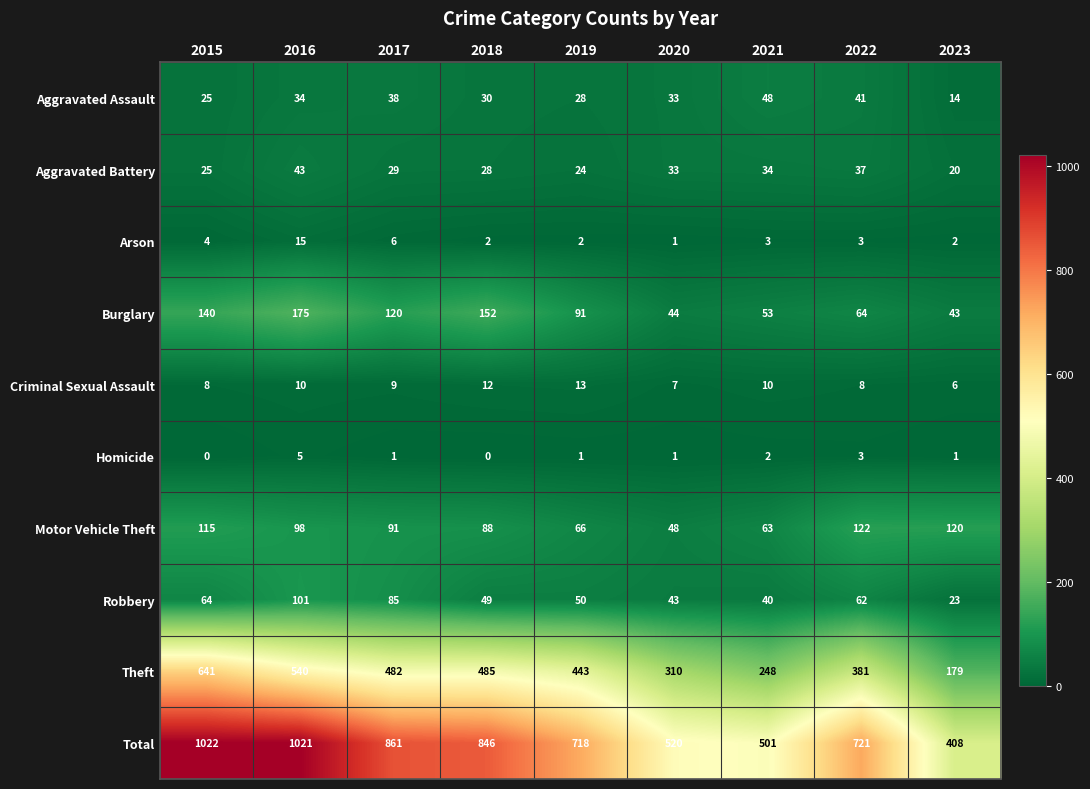

What is the difference between the second highest and minimum values in the Criminal Sexual Assault series?

6